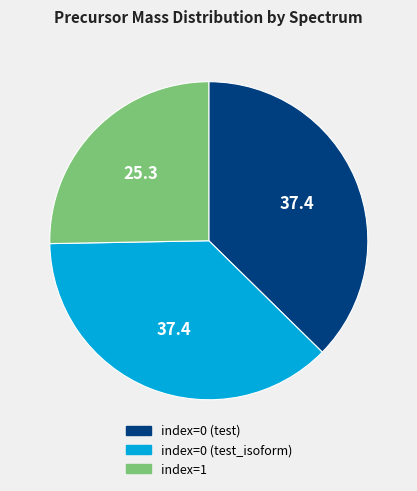

Which category has the smallest portion of the pie?

index=1